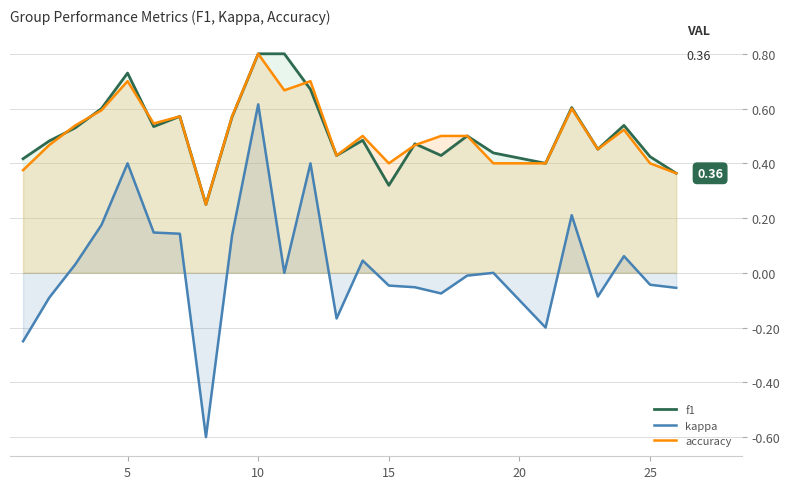

True or false: kappa has more than 1 points higher than both neighbors.

True